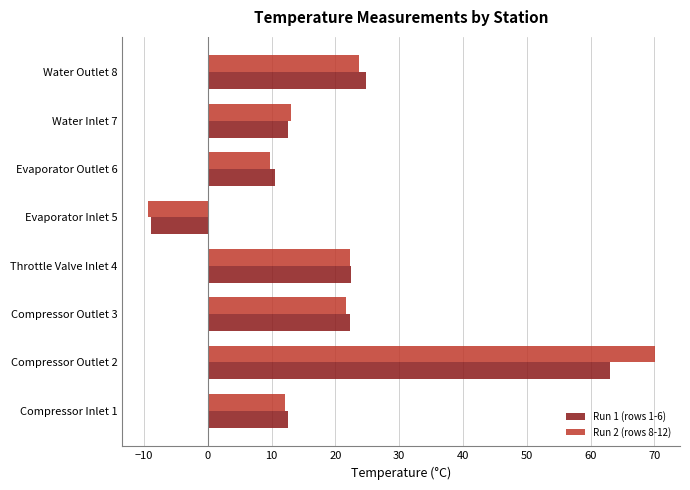

List the series in order of their peak value, lowest first.

Run 1 (rows 1-6), Run 2 (rows 8-12)